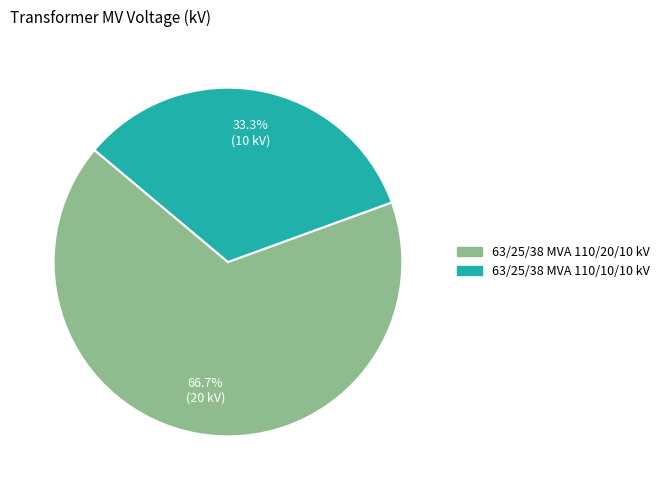

Between 63/25/38 MVA 110/20/10 kV and 63/25/38 MVA 110/10/10 kV, which is larger?

63/25/38 MVA 110/20/10 kV